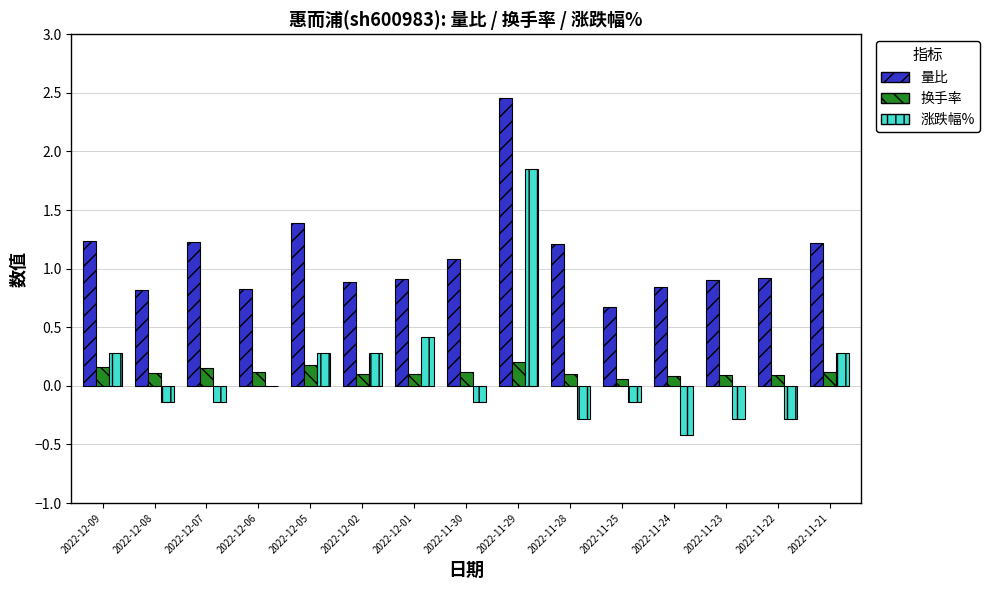

Is the value of 换手率 at 2022-12-08 greater than the value of 涨跌幅% at 2022-12-01?

No